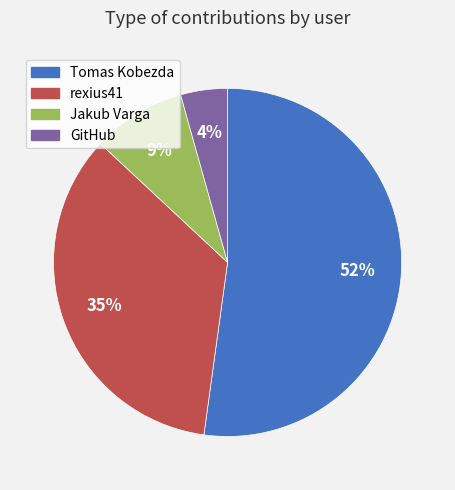

Count the number of slices in the pie.

4